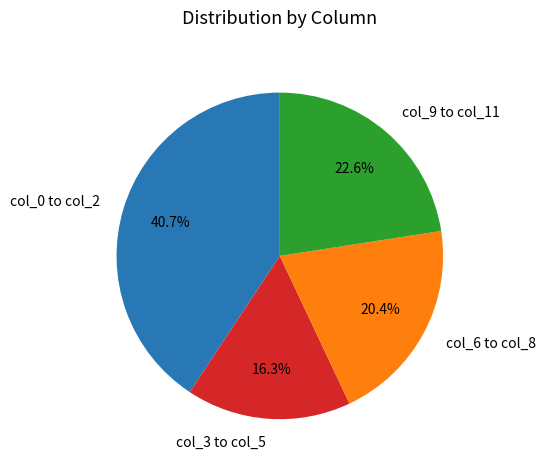

Combined, do col_6 to col_8 and col_0 to col_2 account for over 50%?

Yes